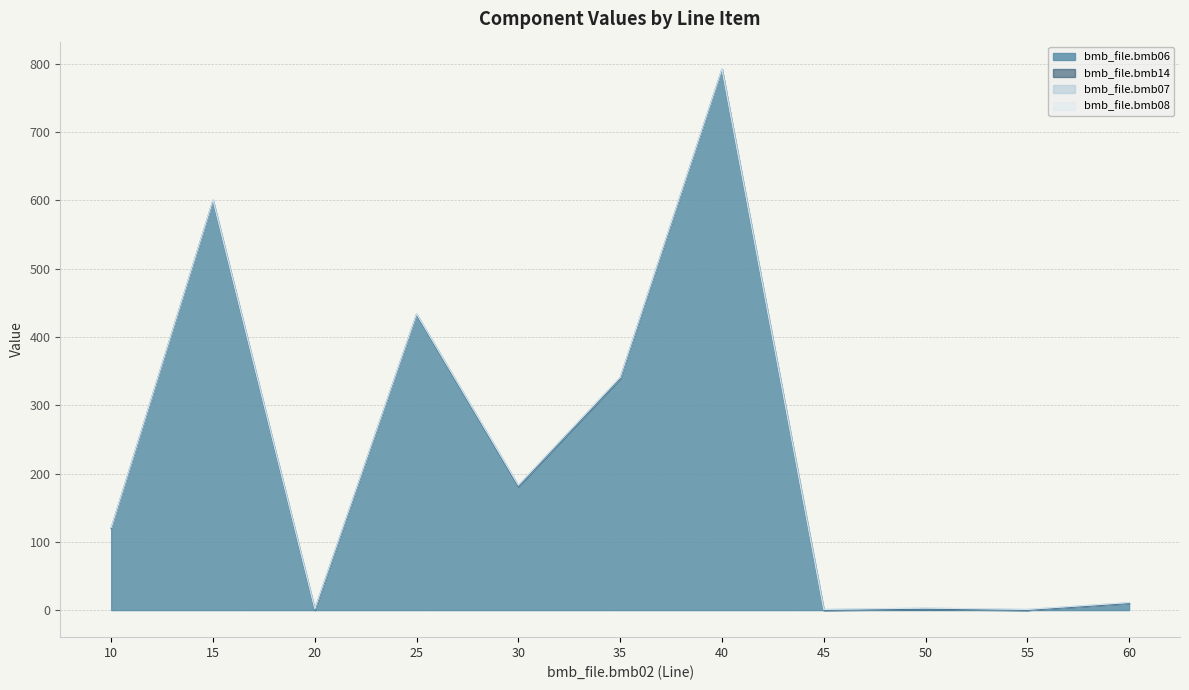

True or false: bmb_file.bmb07 and bmb_file.bmb08 intersect in this chart.

False